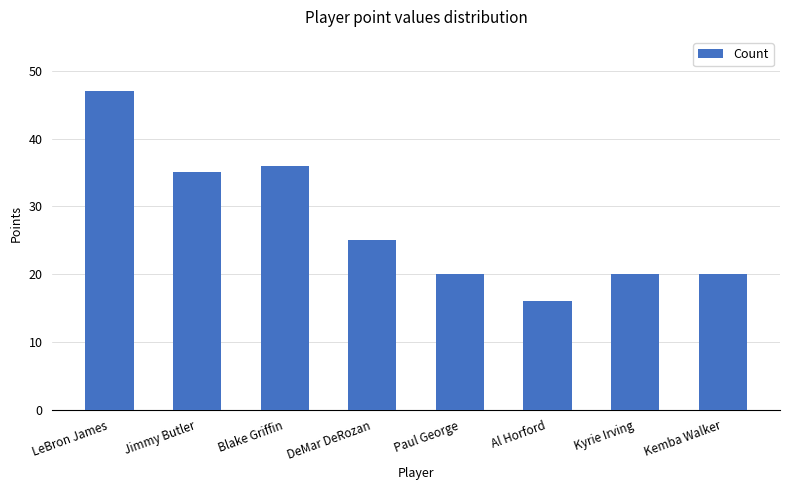

What is the average value?

27